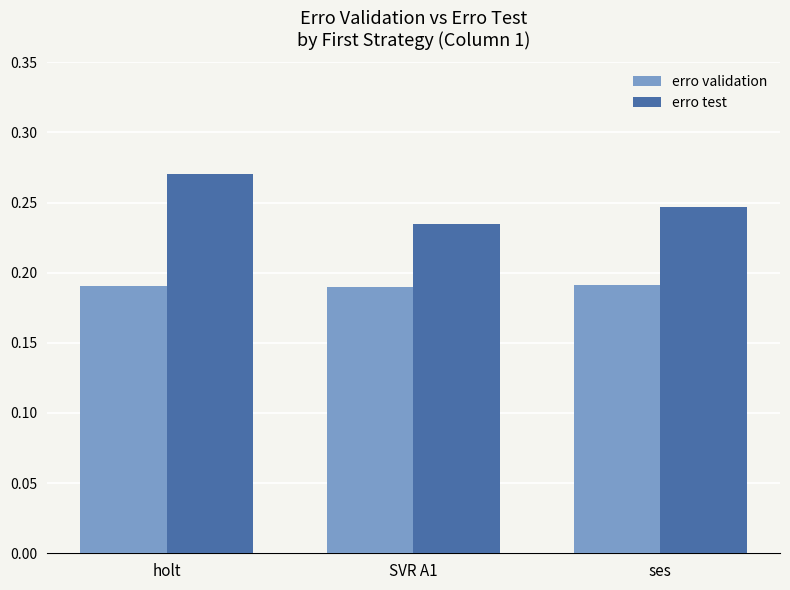

How many distinct data groups are displayed?

2